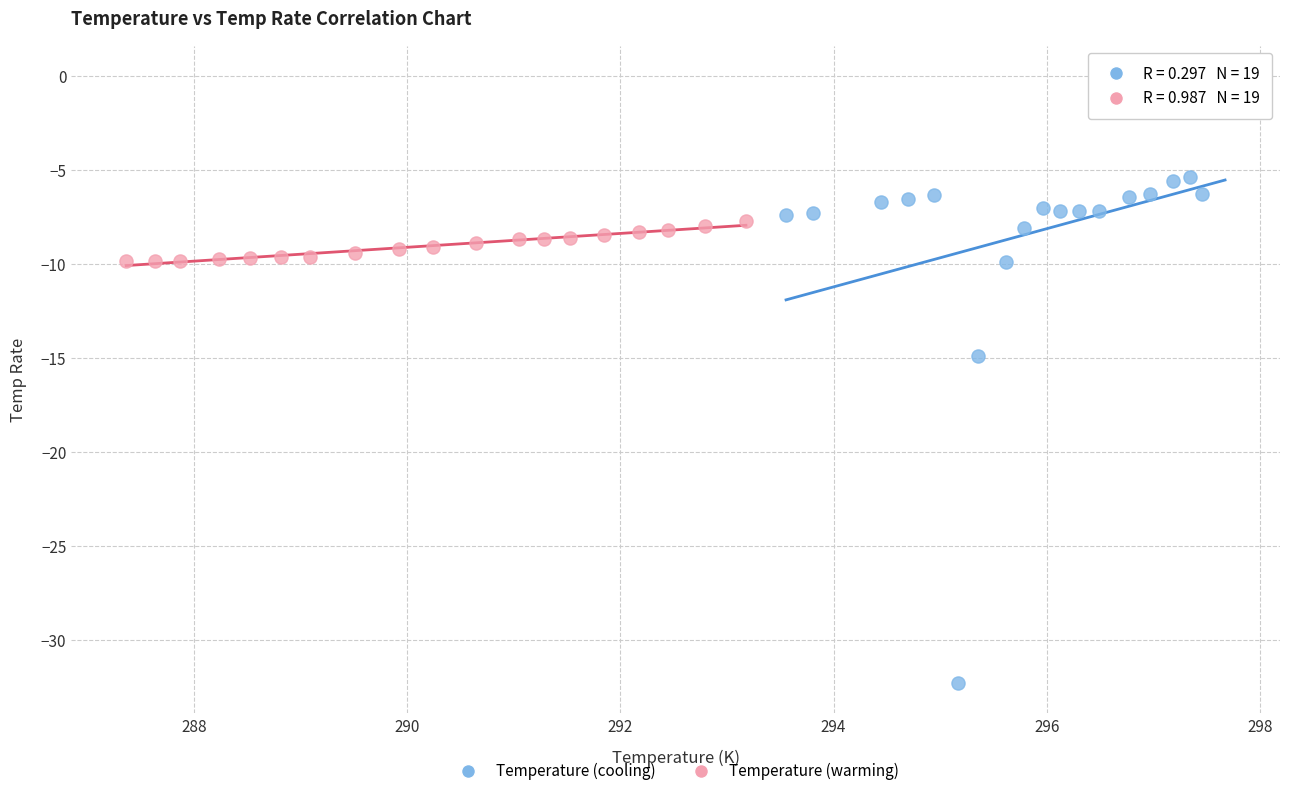

Which series reaches the minimum Y coordinate?

Temperature (cooling)